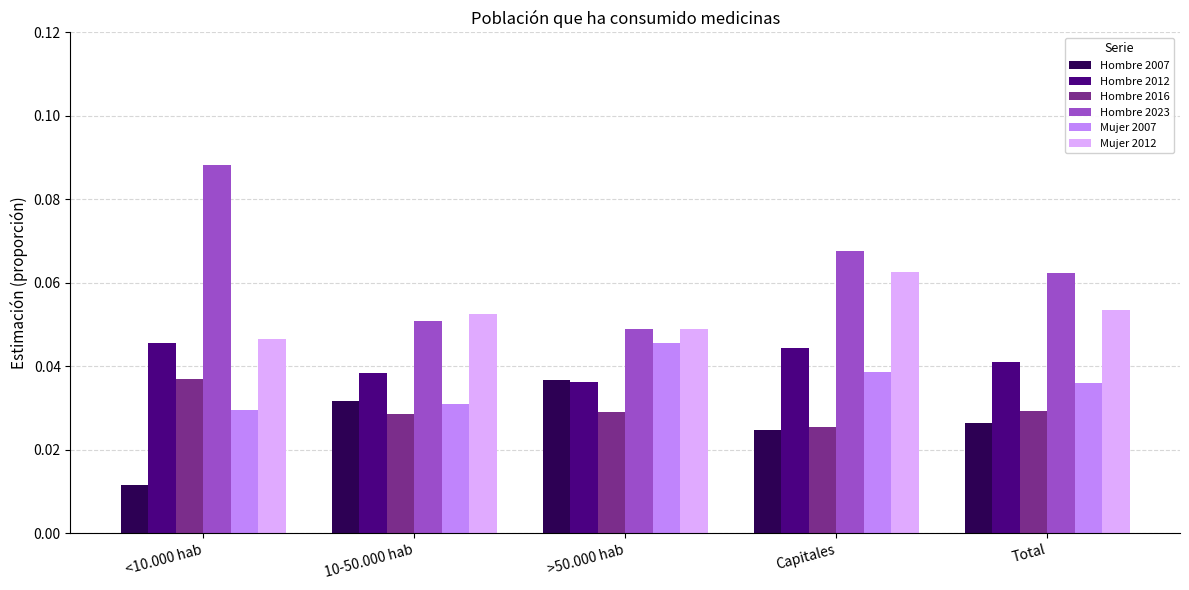

How many data points does each series have?

5